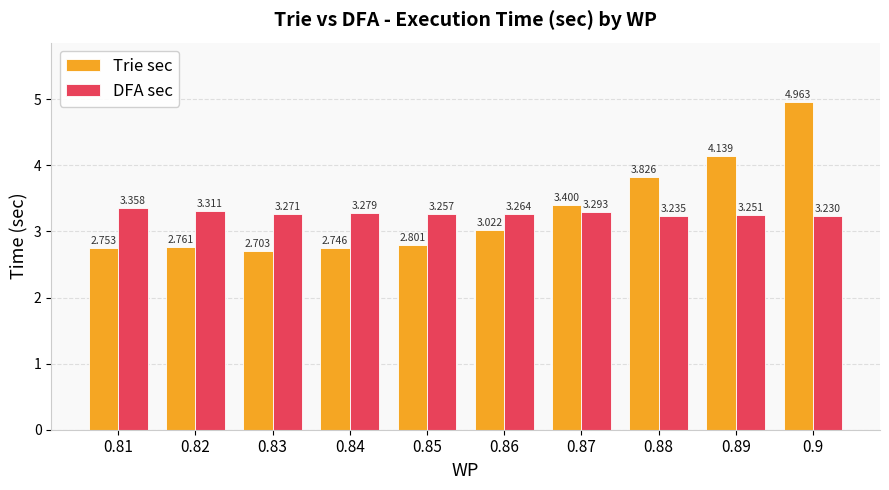

At which category is the sum across all series the highest?

0.9